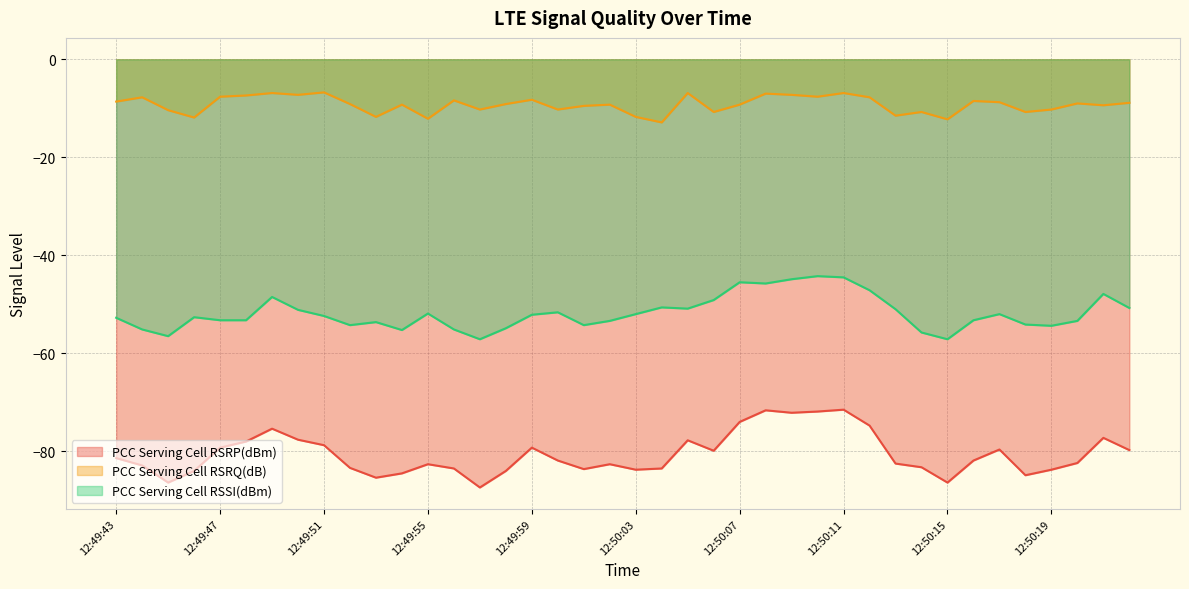

True or false: PCC Serving Cell RSSI(dBm) and PCC Serving Cell RSRQ(dB) cross at least once.

False